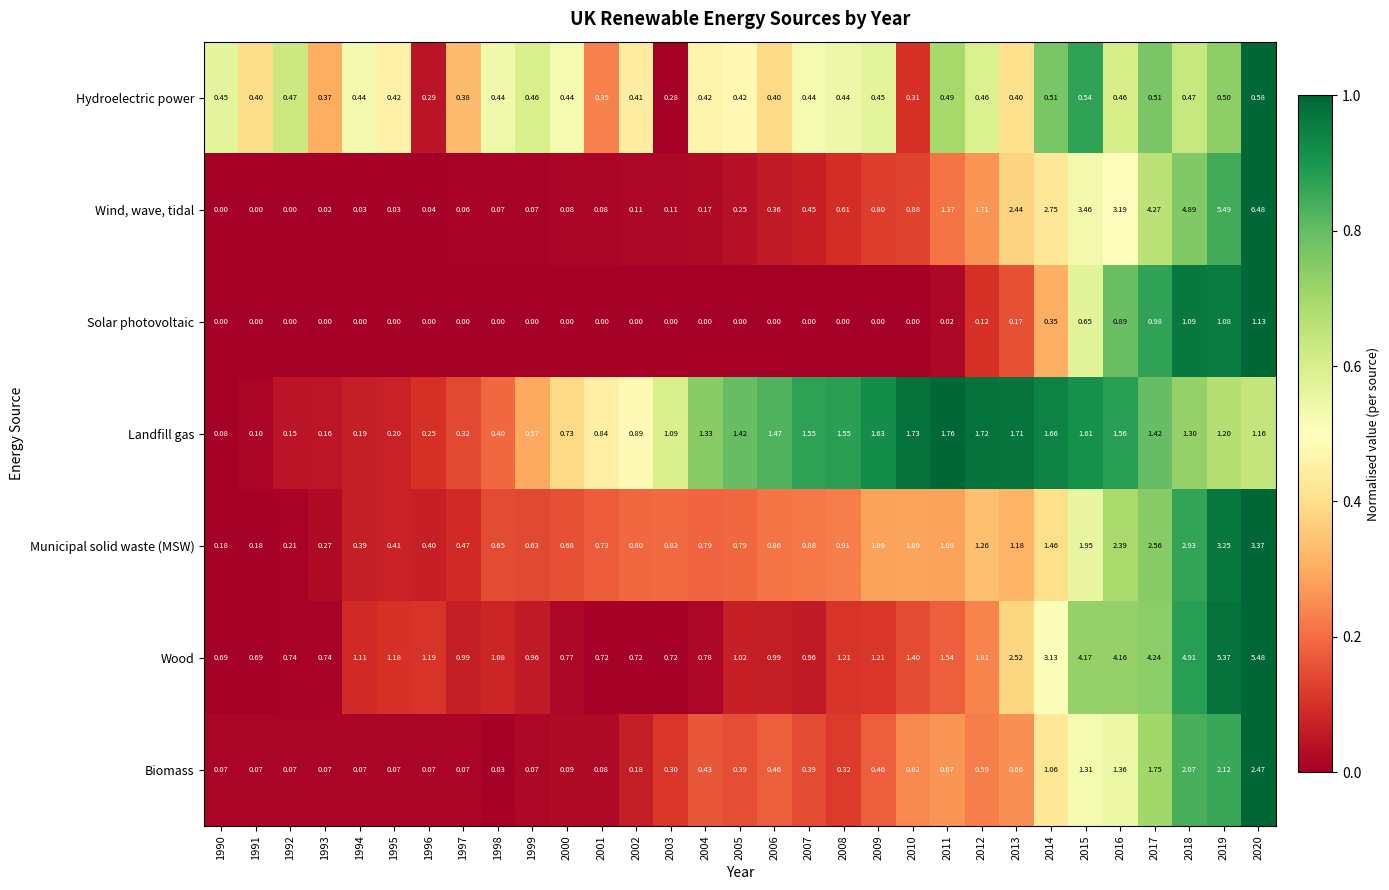

Which series has the widest spread of values?

Wind, wave, tidal